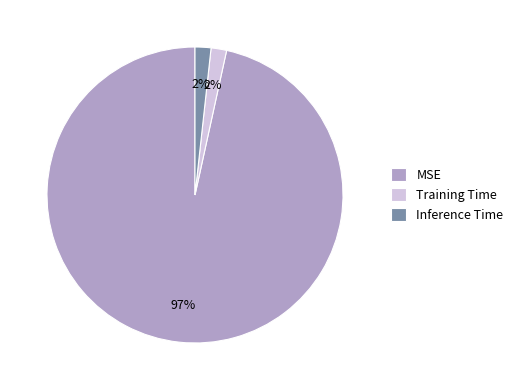

Is there any slice that represents more than half of the pie?

Yes